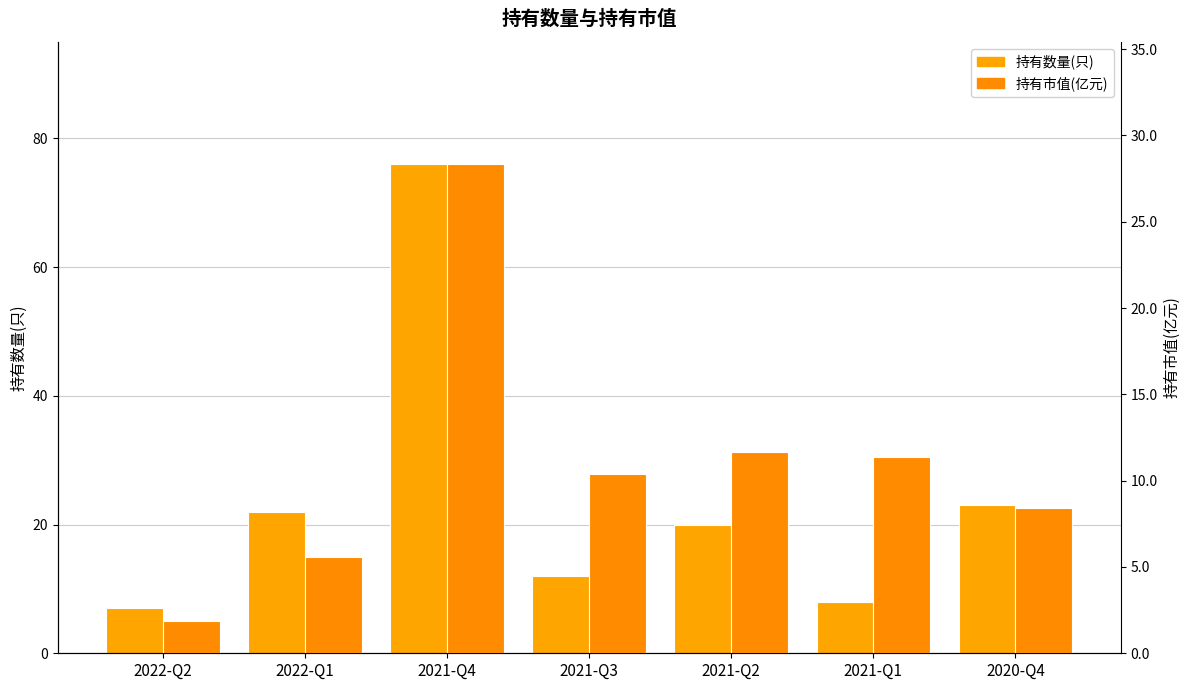

What is the highest value of the 持有数量(只) series?

76.0